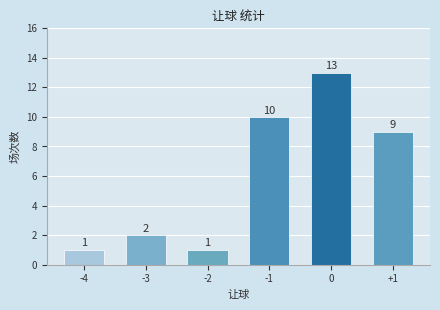

Reading left to right, what are all the values shown in this chart?

1	2	1	10	13	9